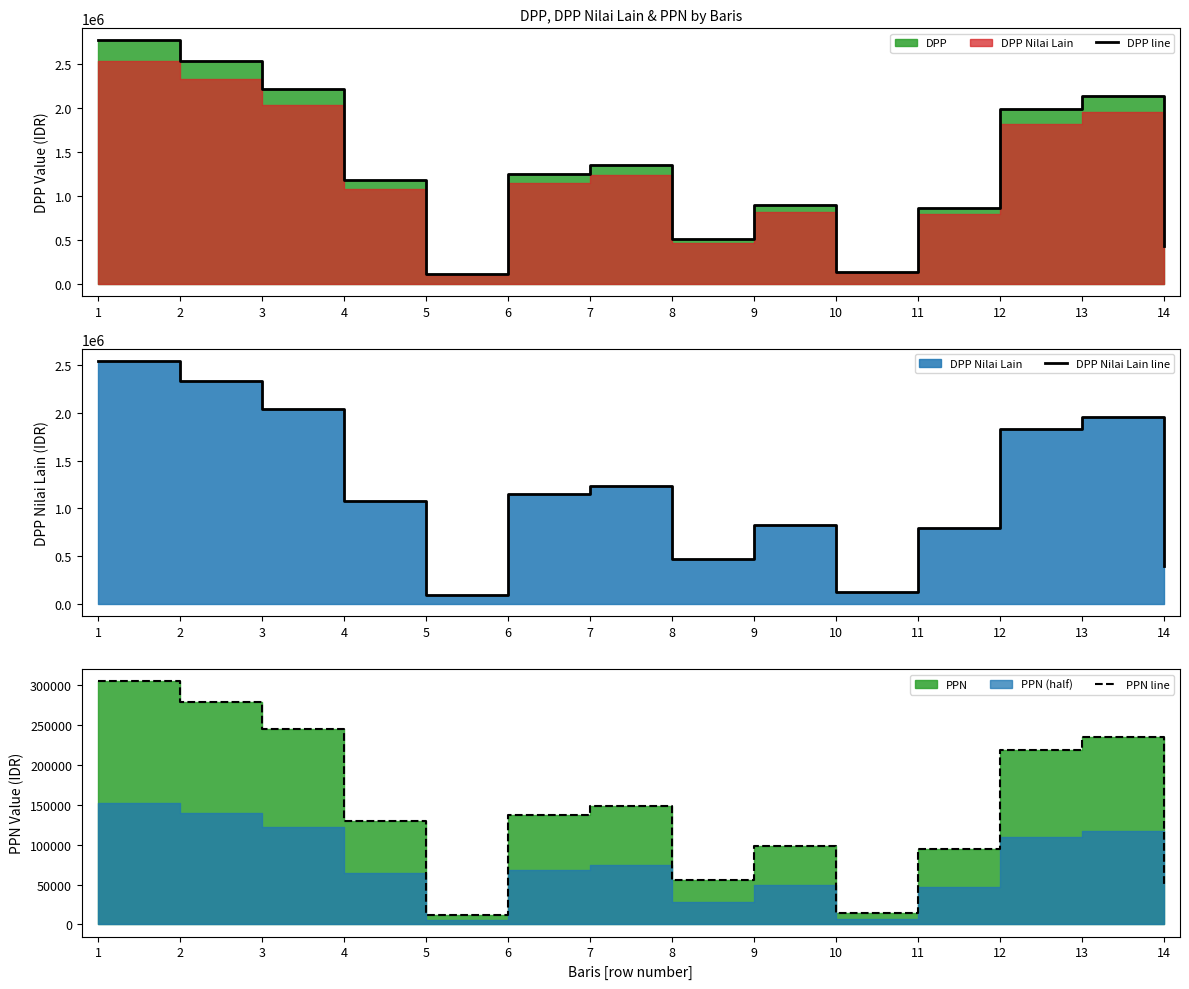

Is it true that DPP line equals 478978.9 at 9?

False